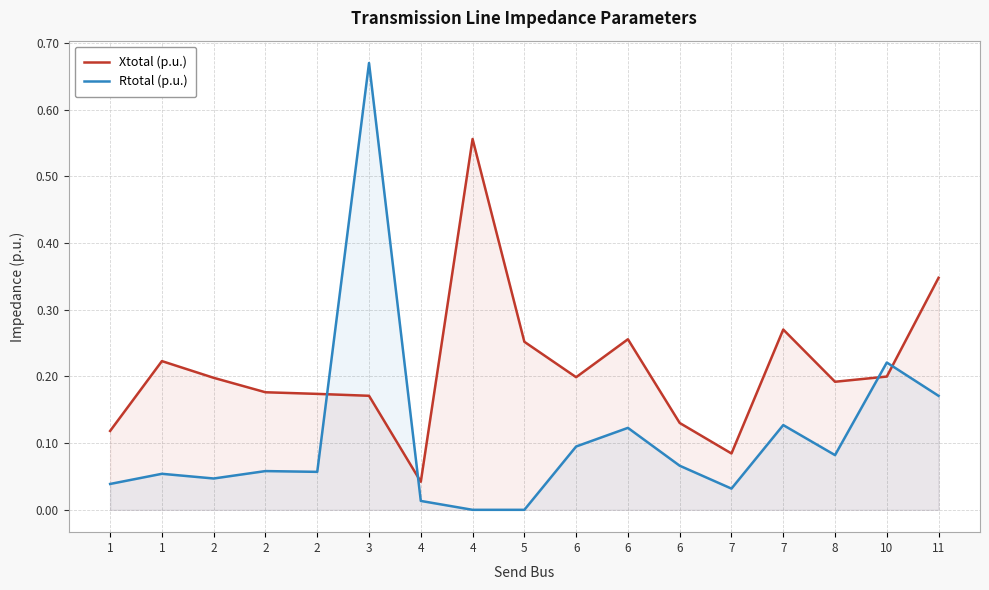

The Xtotal (p.u.) series shows 0.2 at 6. True or false?

False